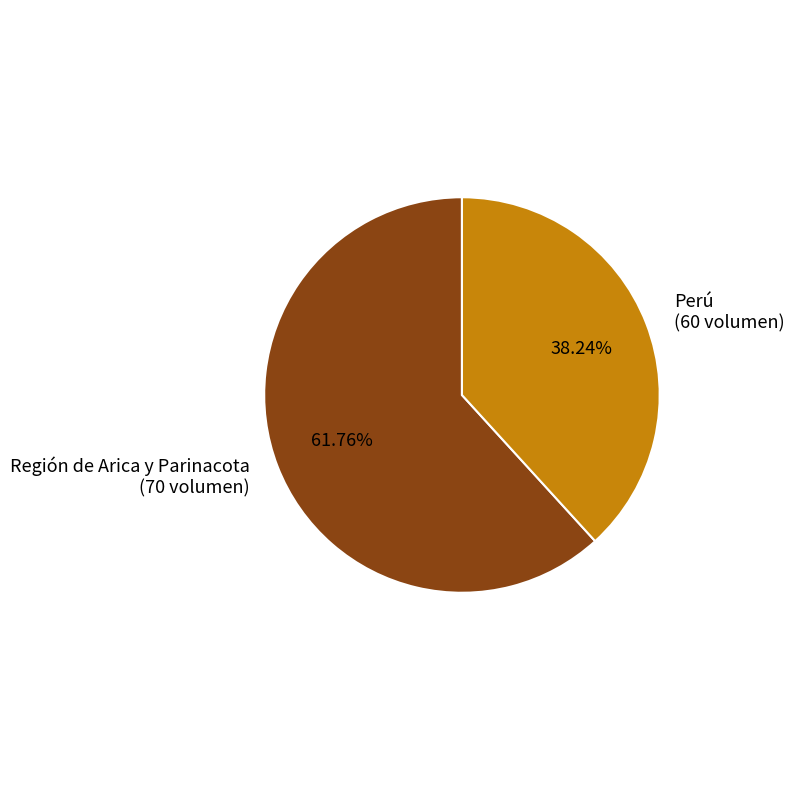

Which slice represents more than half of the pie?

Región de Arica y Parinacota (70 volumen)